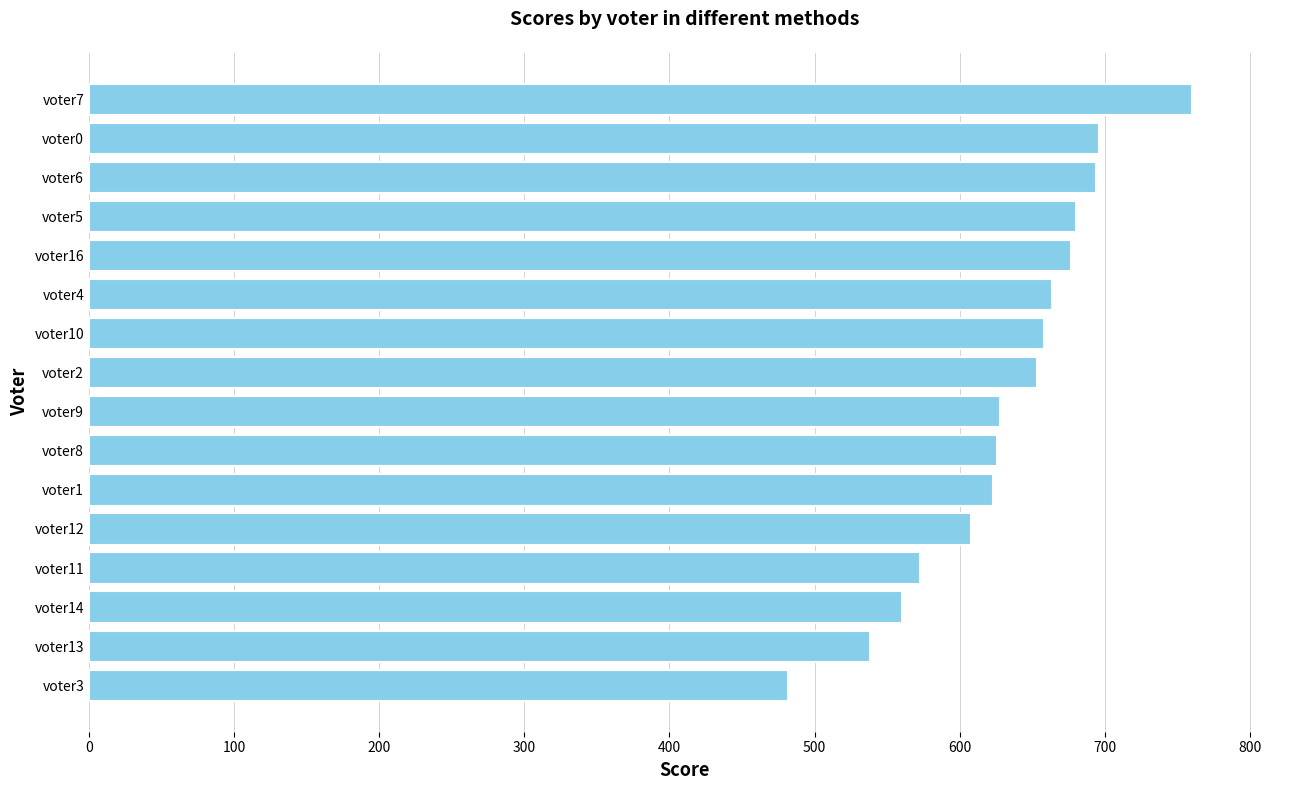

At which category does the chart reach its peak across all series?

voter7